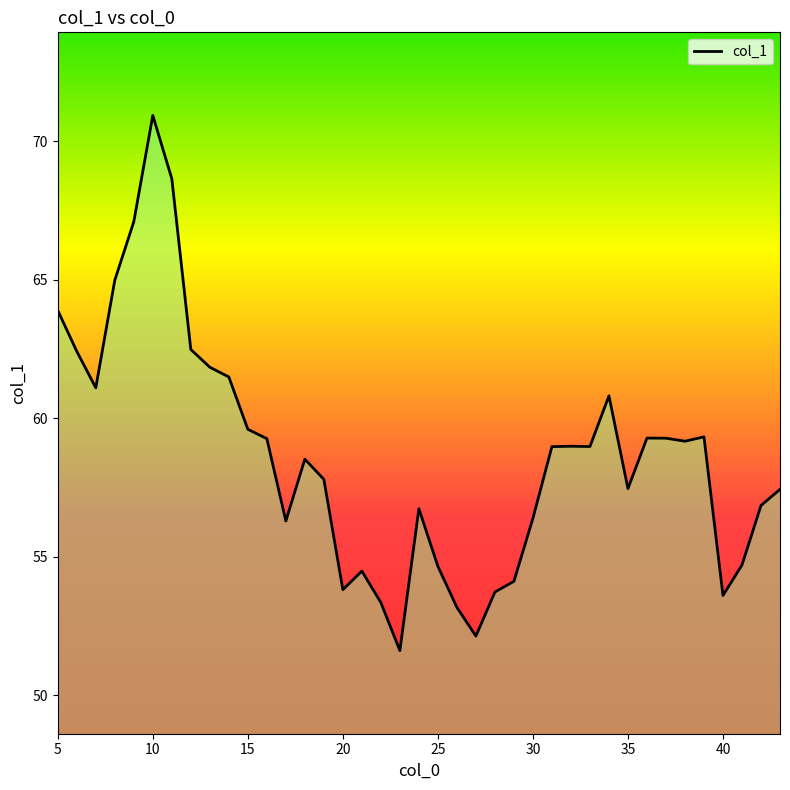

What is the difference between the maximum and minimum values?

19.3